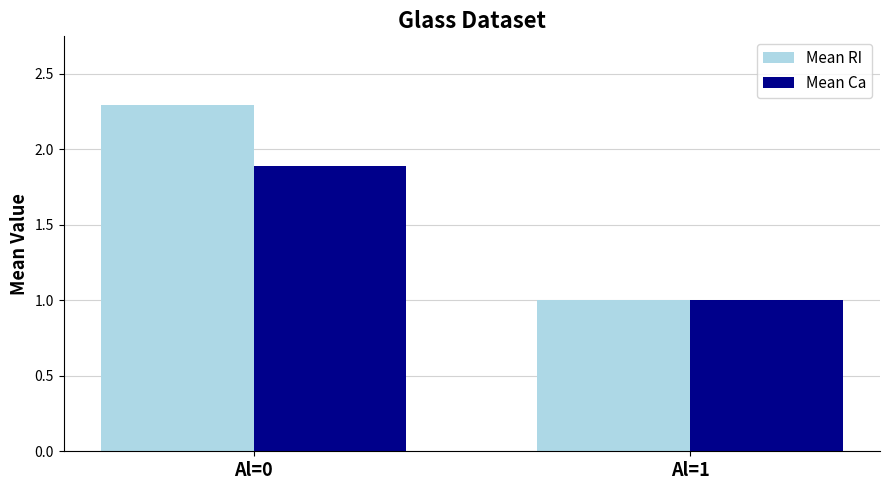

Which series changed the most between Al=0 and Al=1?

Mean RI